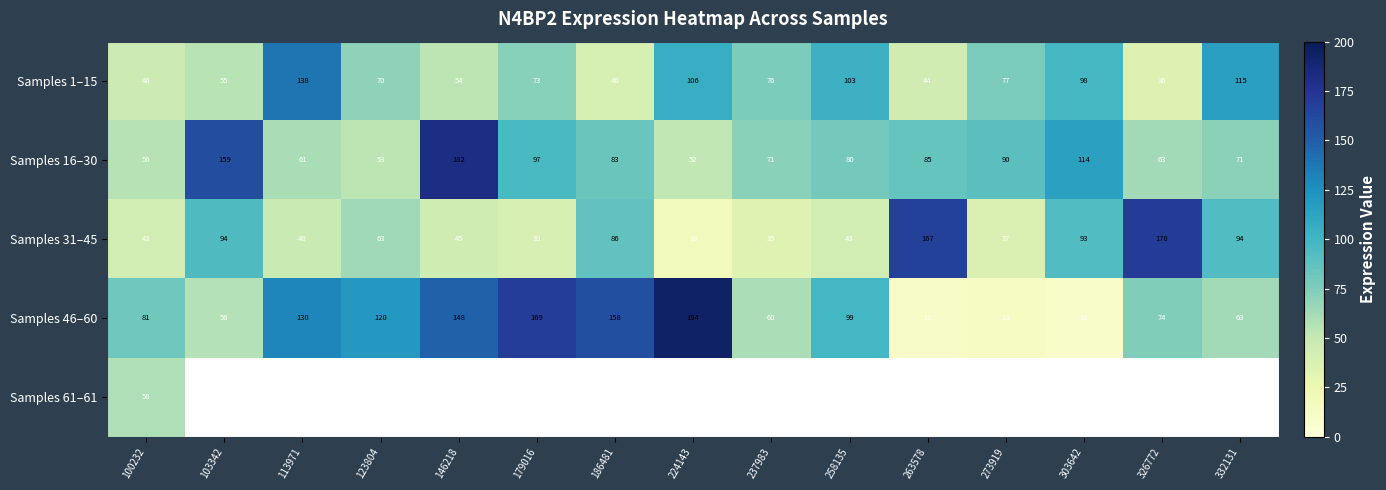

What is the sum of the Samples 31–45 values at 123804 and 326772?

233.0